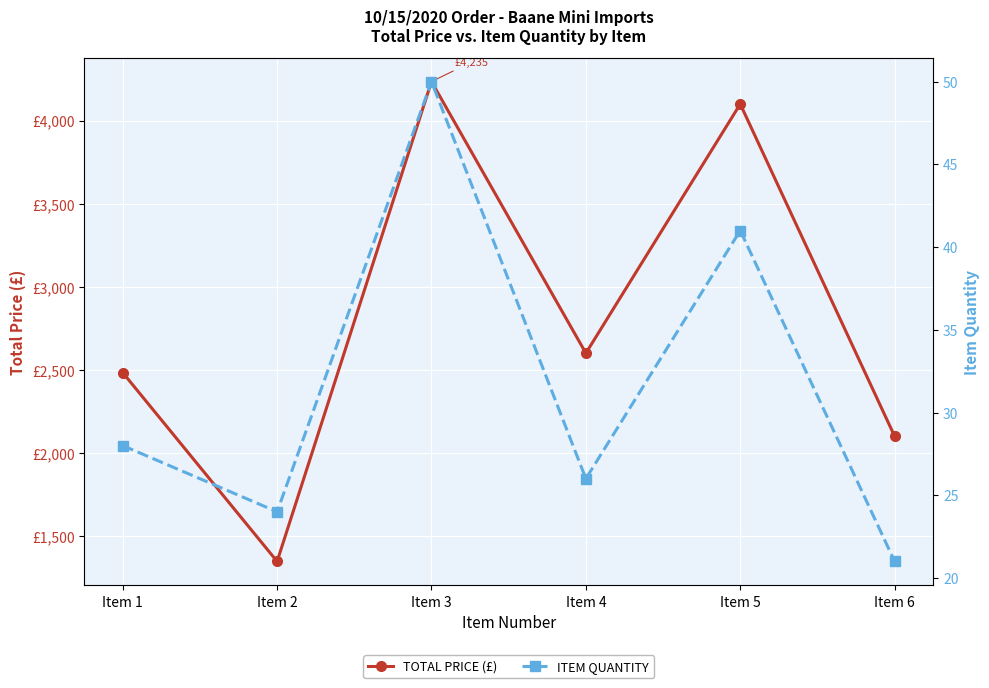

Which series has the largest total across all categories?

TOTAL PRICE (£)